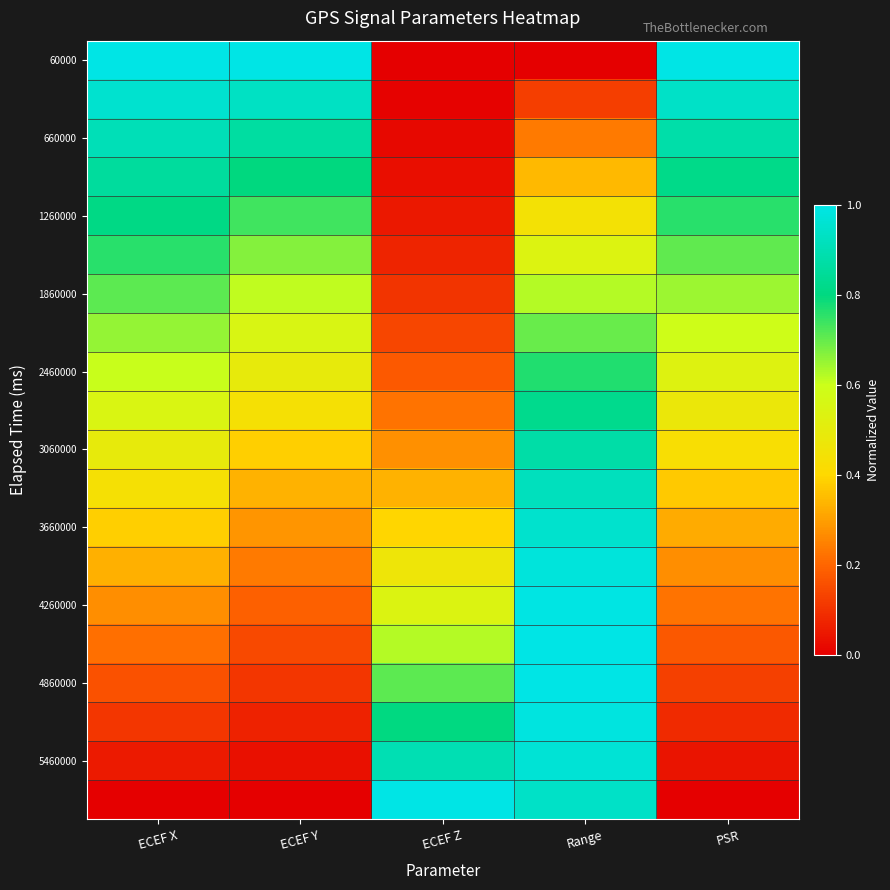

Which series has the largest total across all categories?

60000